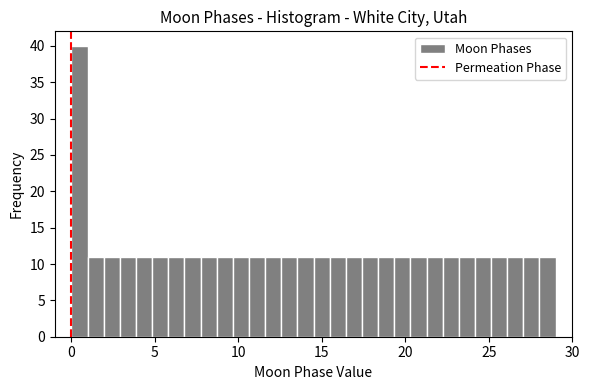

Read against the x-axis, roughly where is the centre of the tallest bar?

0.5